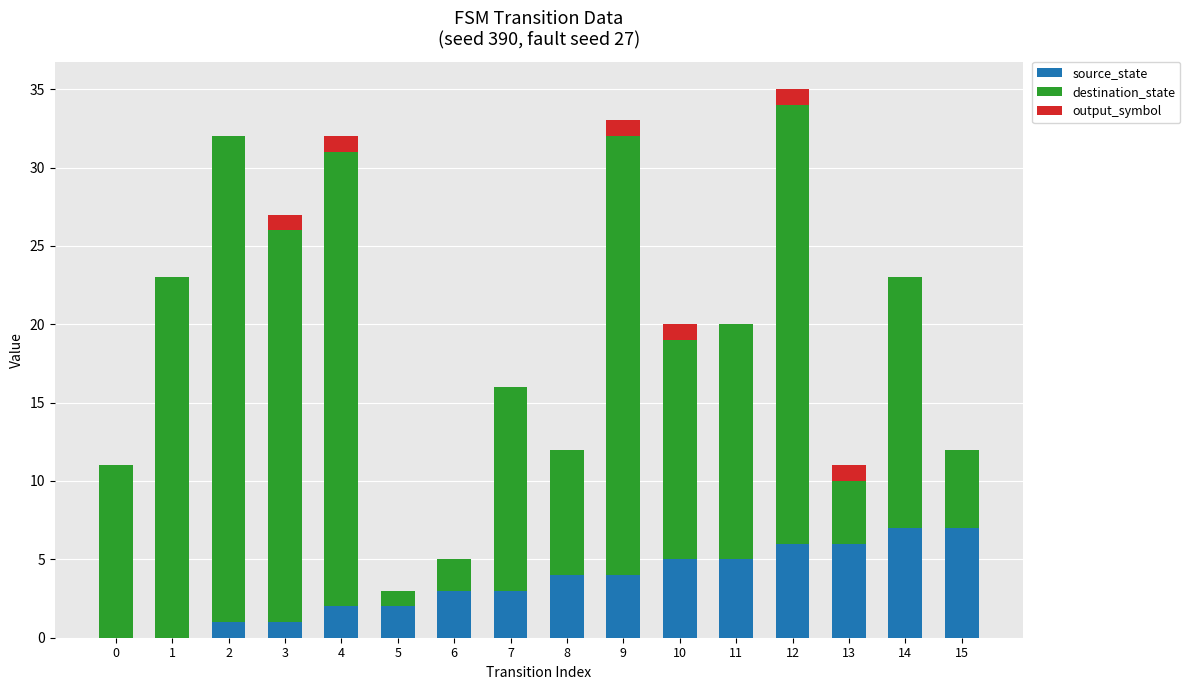

The source_state series shows -2 at 0. True or false?

False